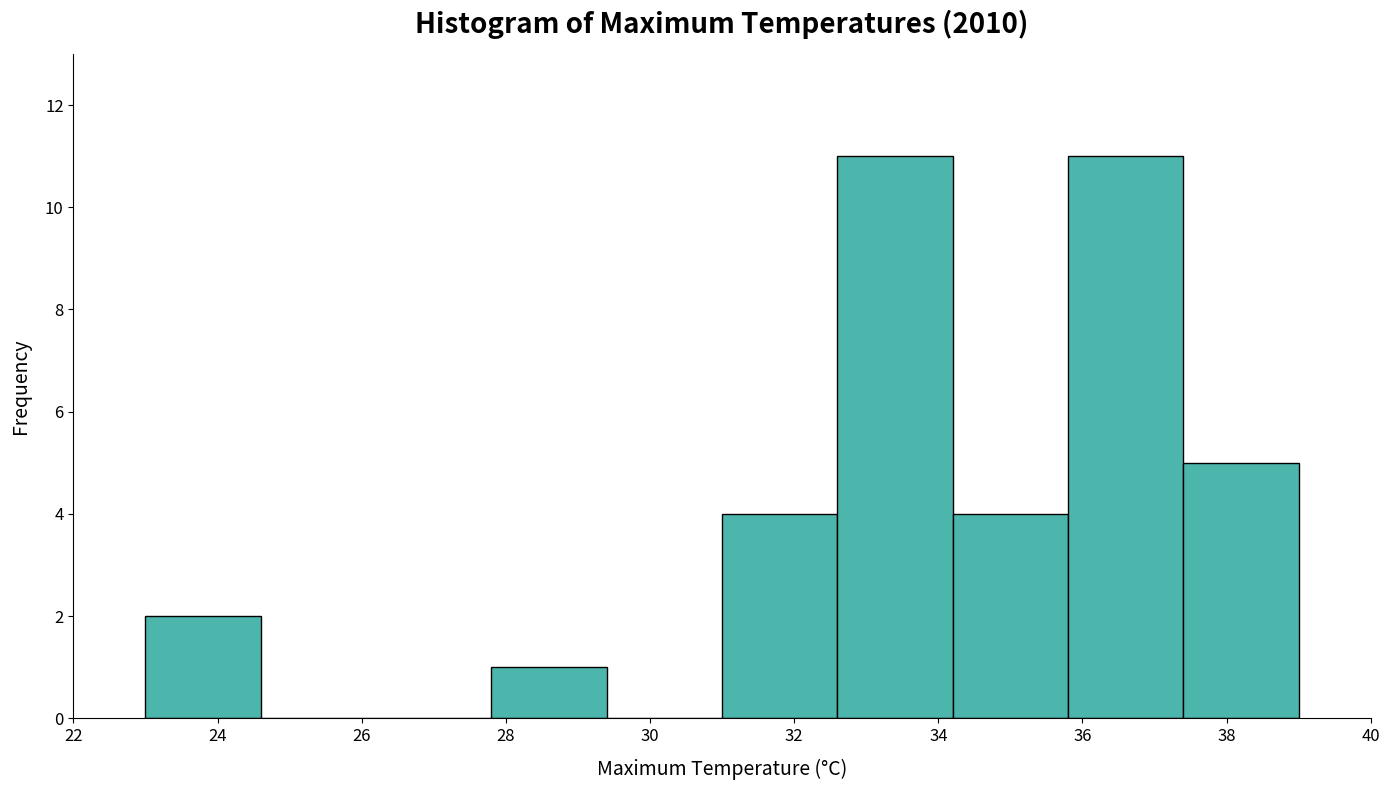

Reading left to right, transcribe this chart: for each bar, give the range it covers on the x-axis and its height. The values are not printed on the chart, so give them approximately, as read against the axis.

23.0 to 24.6: 2
24.6 to 26.2: 0
26.2 to 27.8: 0
27.8 to 29.4: 1
29.4 to 31.0: 0
31.0 to 32.6: 4
32.6 to 34.2: 11
34.2 to 35.8: 4
35.8 to 37.4: 11
37.4 to 39.0: 5